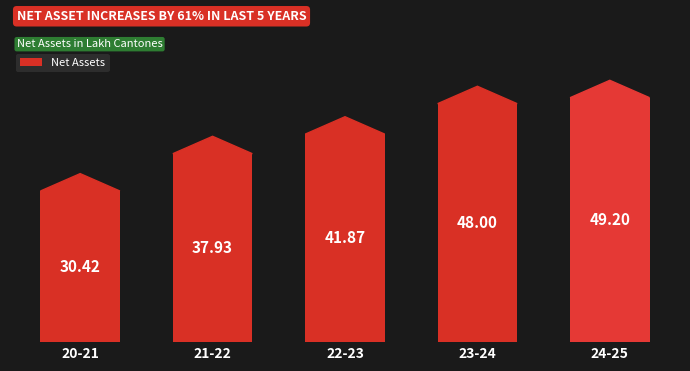

Which label corresponds to the smallest value in the chart?

20-21